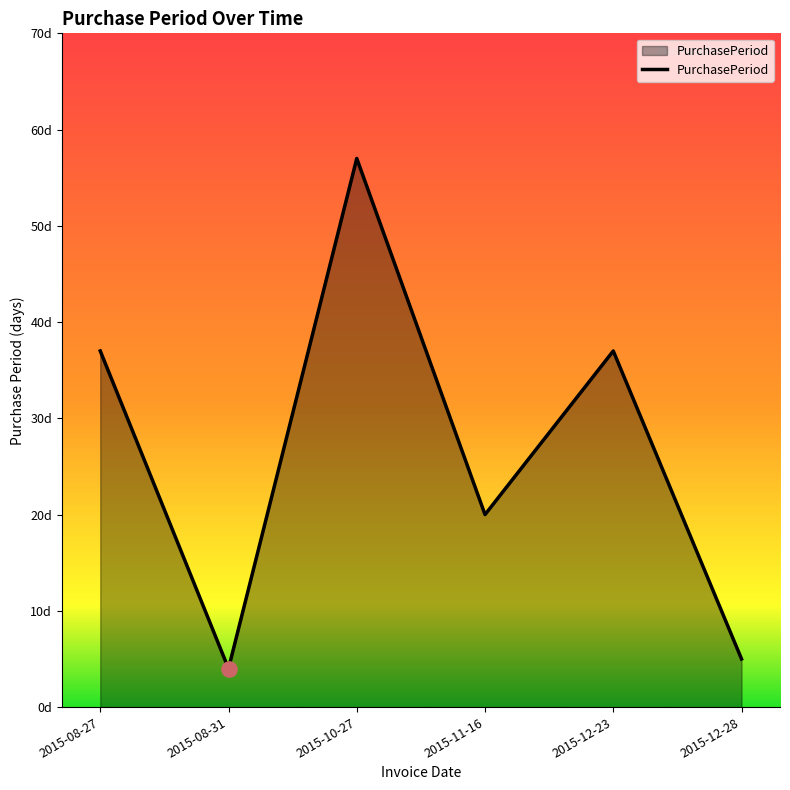

Approximately how many times larger is the value at 2015-12-23 compared to 2015-10-27?

0.6